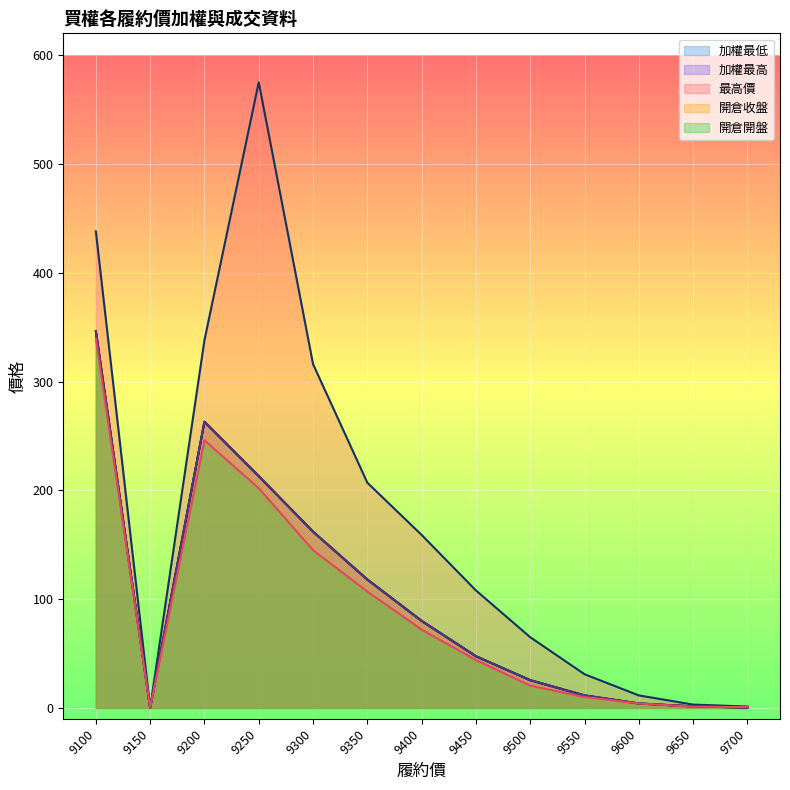

What is the total value across all series at 9700?

3.3